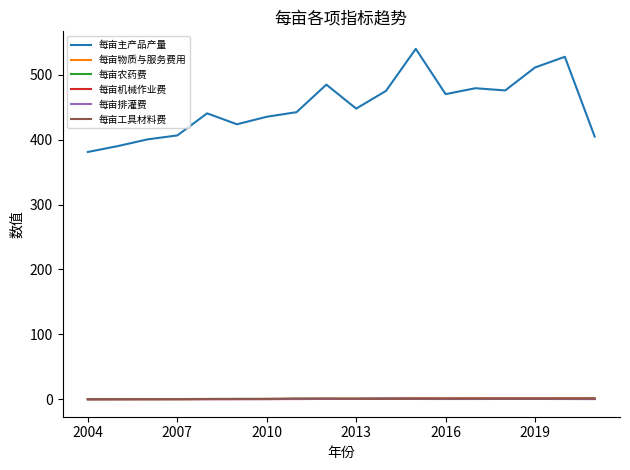

True or false: 每亩主产品产量 and 每亩机械作业费 cross at least once.

False